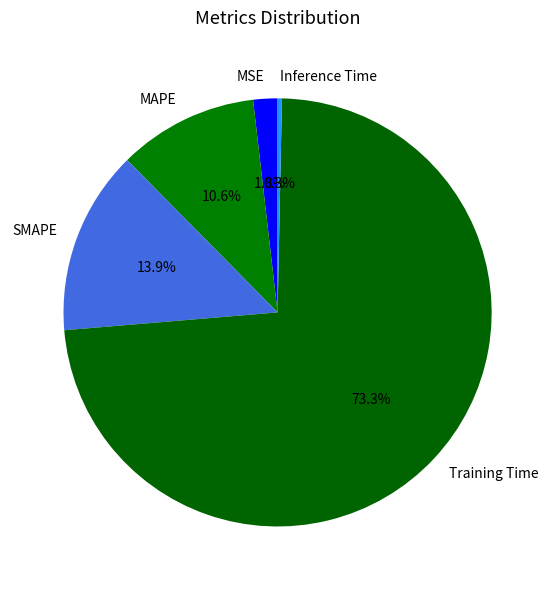

To the nearest percent, what is the difference between the largest and smallest slice percentages?

73%